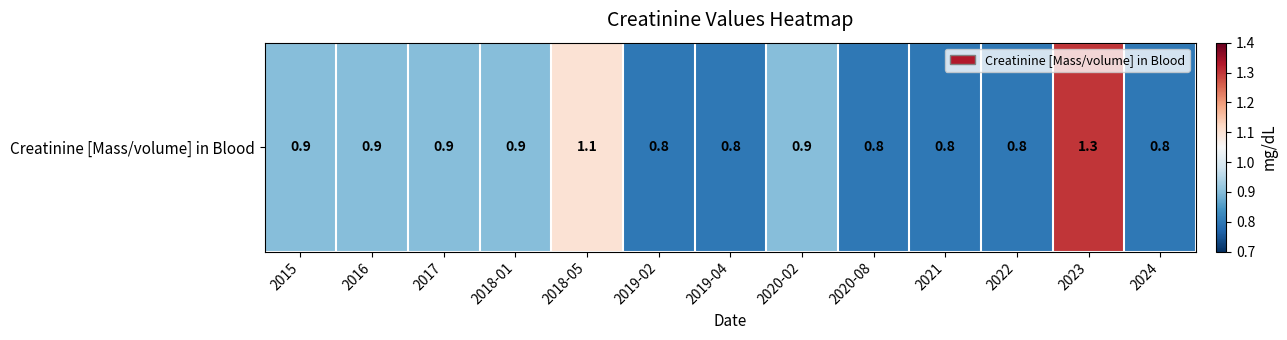

Reading right to left, extract all data points from this chart.

0.8	1.3	0.8	0.8	0.8	0.9	0.8	0.8	1.1	0.9	0.9	0.9	0.9